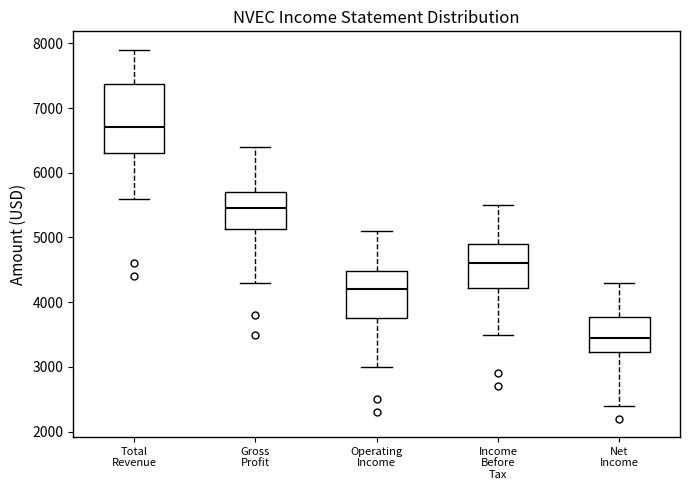

Which box has the lowest median line?

Net Income